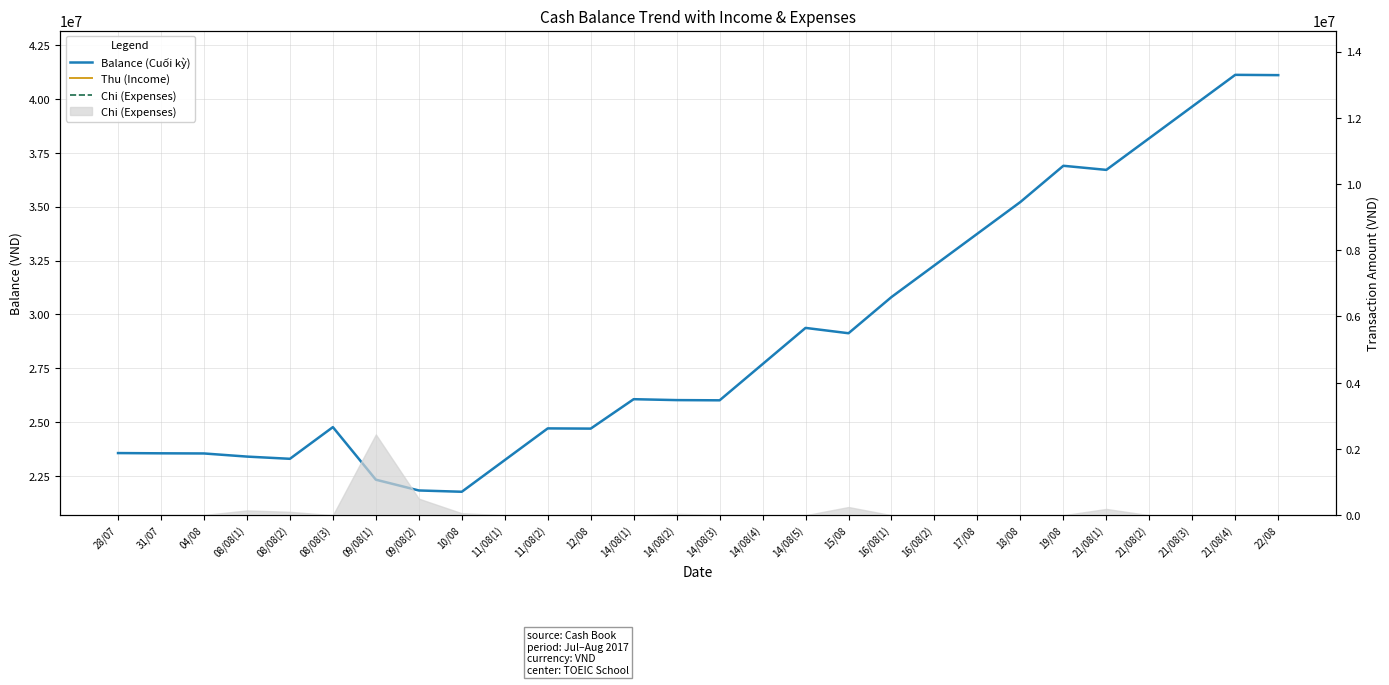

What are all the series names shown in the legend?

Balance (Cuối kỳ), Thu (Income), Chi (Expenses)